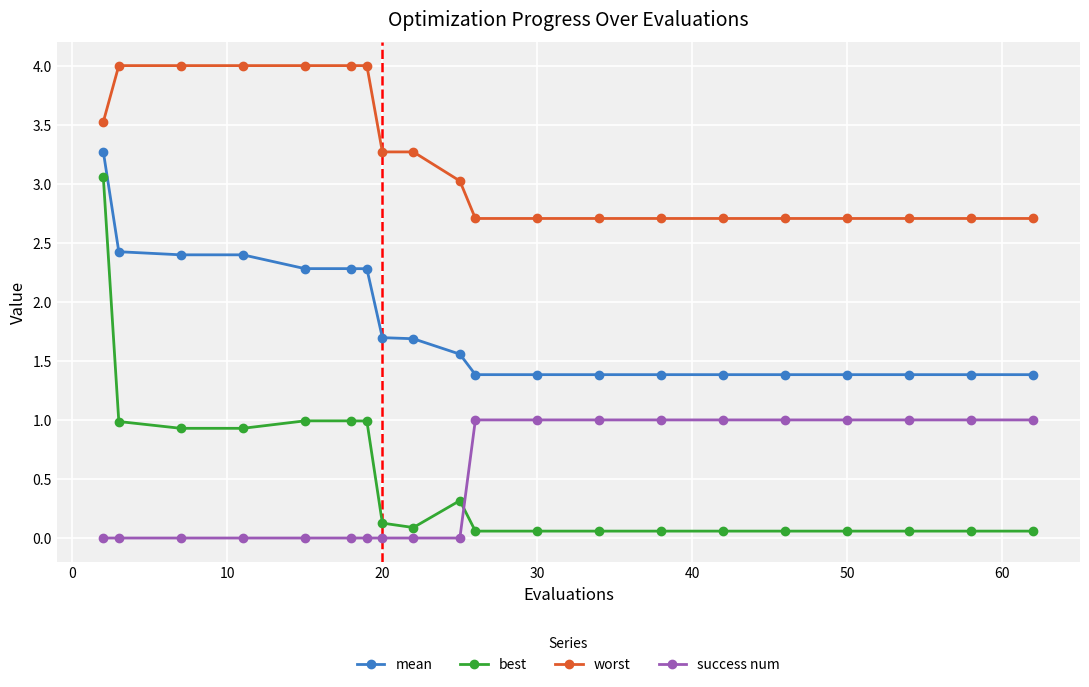

How many series are shown in this chart?

4